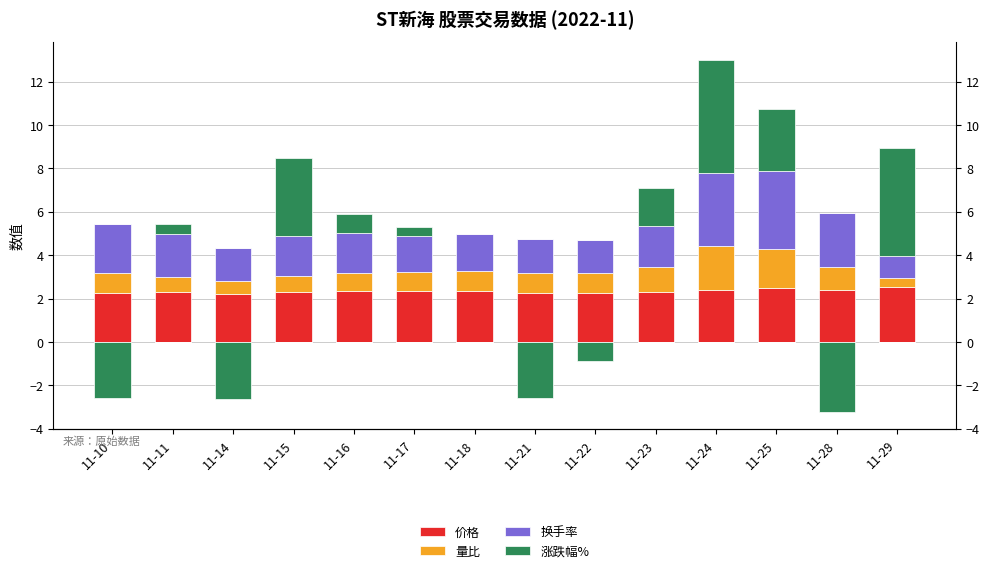

What is the value of the 价格 bar at the 4th from the left?

2.3